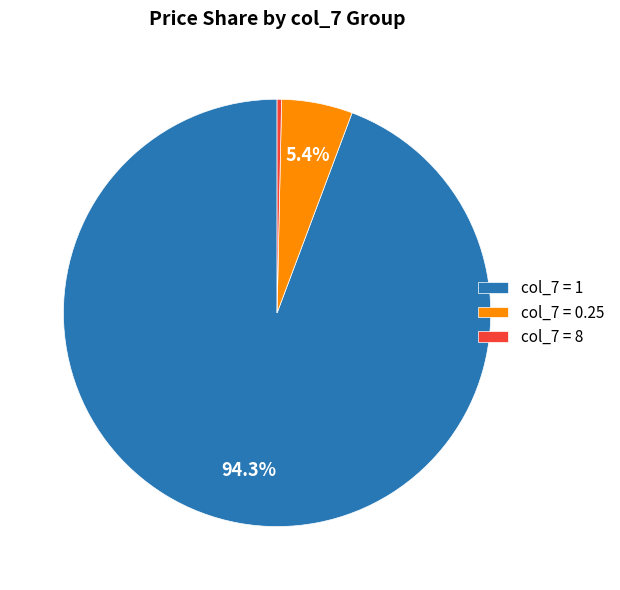

To the nearest percent, what is the average slice percentage?

33%